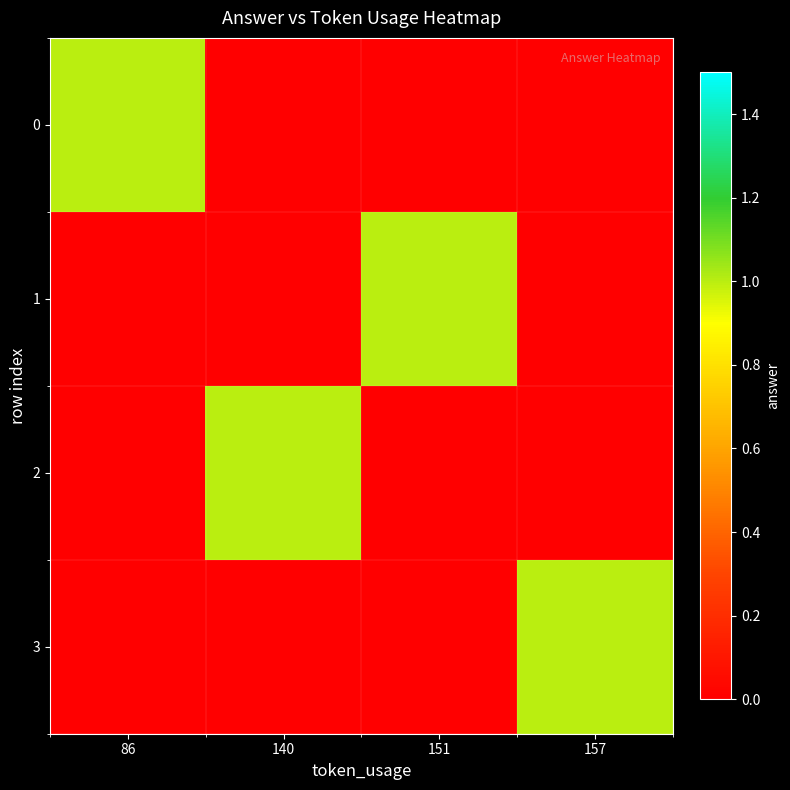

At how many categories does at least one series exceed 0?

4